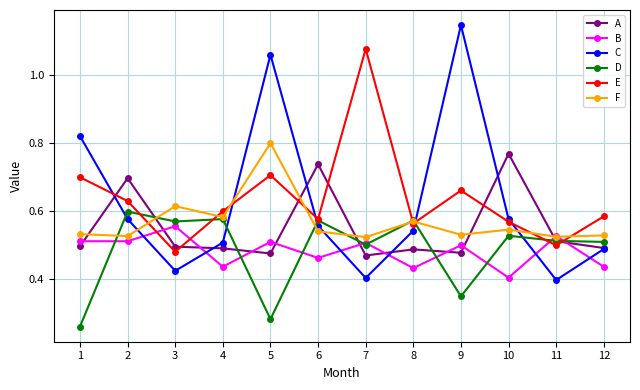

Which series changed the most between 1 and 9?

C